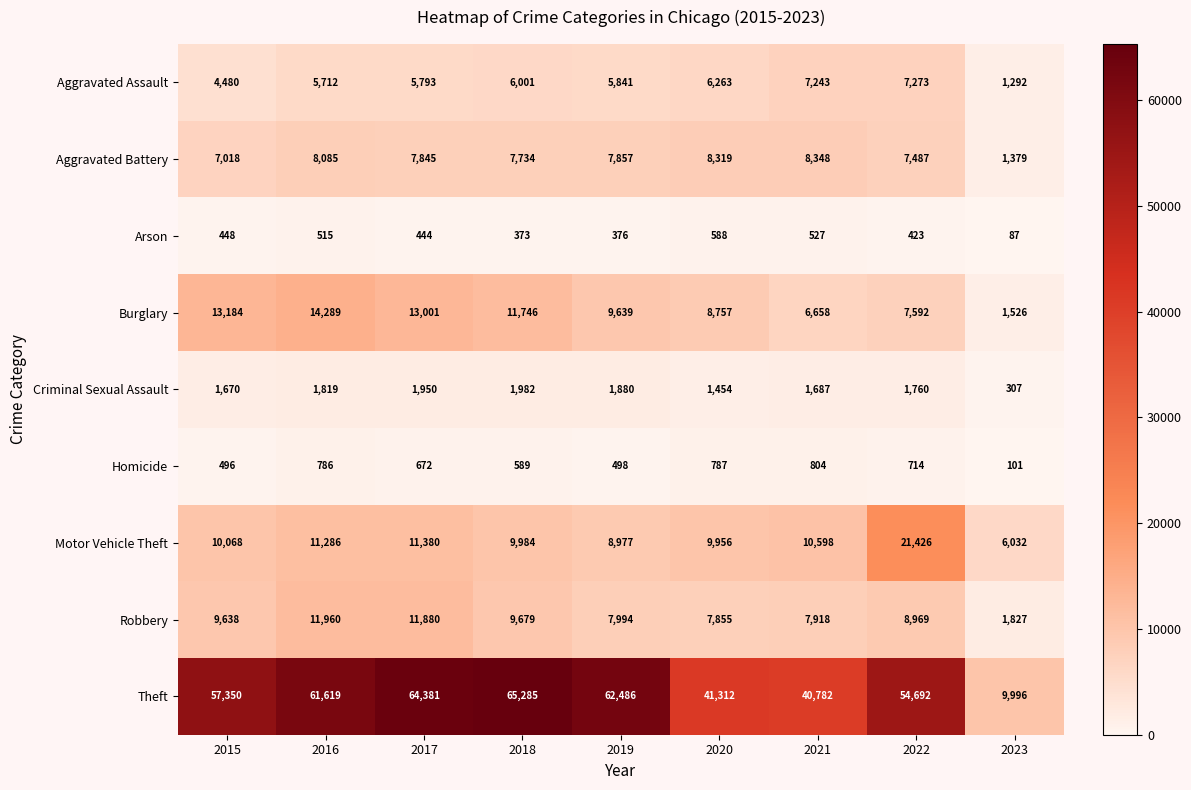

Rank the series at 2021 from lowest to highest value.

Arson, Homicide, Criminal Sexual Assault, Burglary, Aggravated Assault, Robbery, Aggravated Battery, Motor Vehicle Theft, Theft